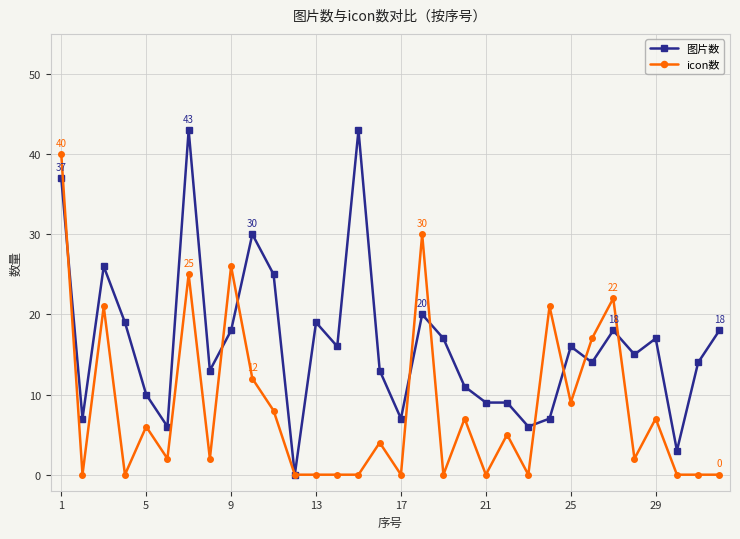

How many lines are shown in the chart?

2